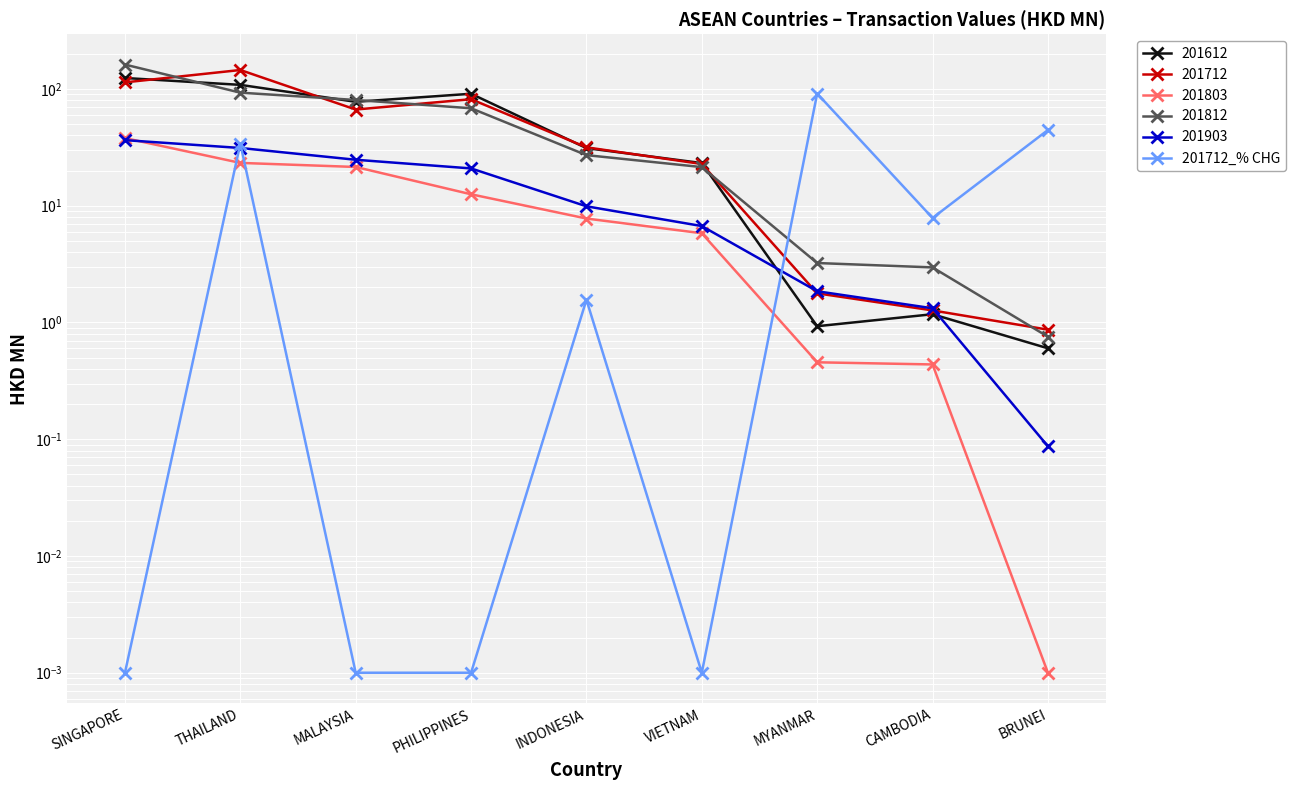

What is the greatest value displayed?

91.3